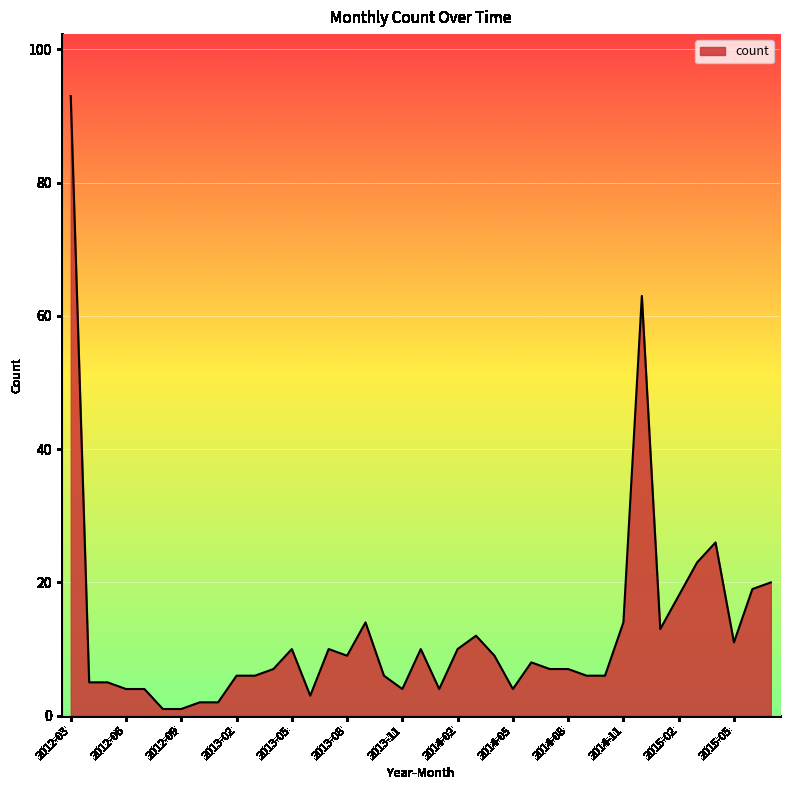

Reading left to right, list all the values displayed in this chart.

2012-03=93	2012-04=5	2012-05=5	2012-06=4	2012-07=4	2012-08=1	2012-09=1	2012-10=2	2013-01=2	2013-02=6	2013-03=6	2013-04=7	2013-05=10	2013-06=3	2013-07=10	2013-08=9	2013-09=14	2013-10=6	2013-11=4	2013-12=10	2014-01=4	2014-02=10	2014-03=12	2014-04=9	2014-05=4	2014-06=8	2014-07=7	2014-08=7	2014-09=6	2014-10=6	2014-11=14	2014-12=63	2015-01=13	2015-02=18	2015-03=23	2015-04=26	2015-05=11	2015-06=19	2015-07=20